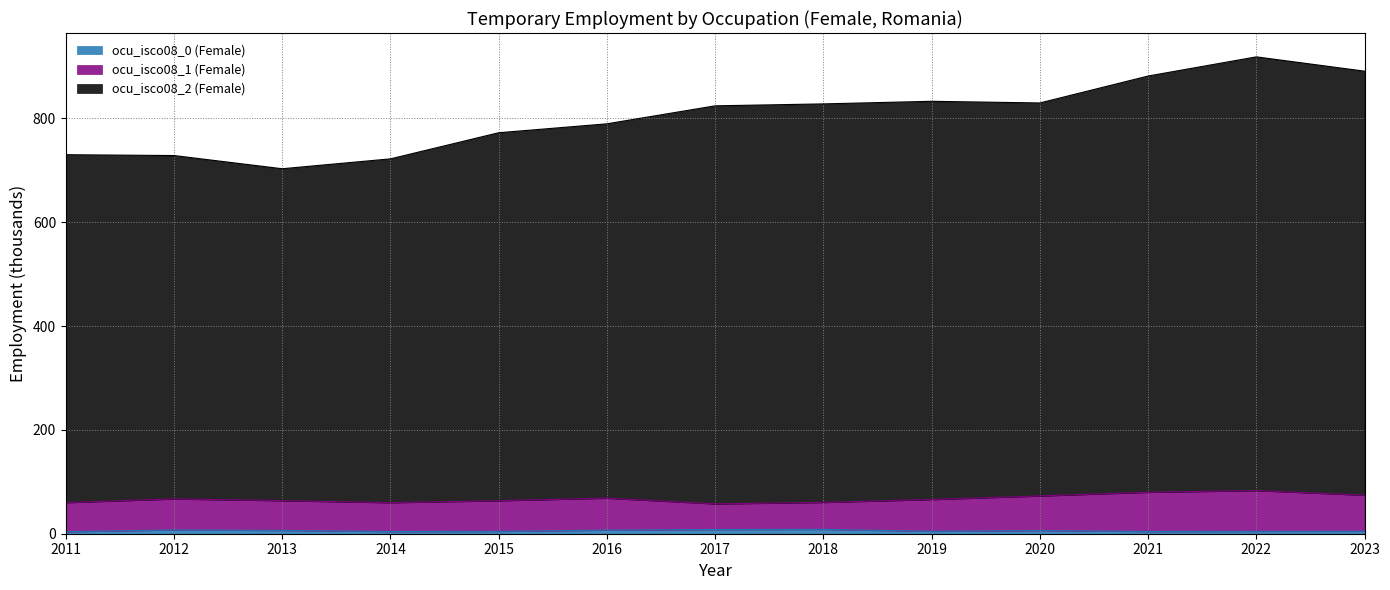

True or false: ocu_isco08_2 (Female) and ocu_isco08_0 (Female) intersect in this chart.

False